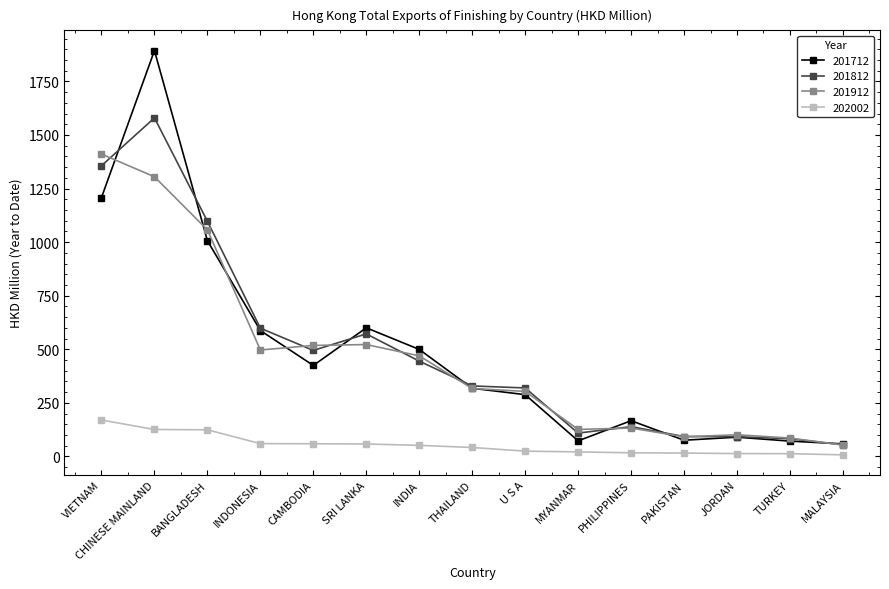

Is this an area chart (filled region under the line)?

No